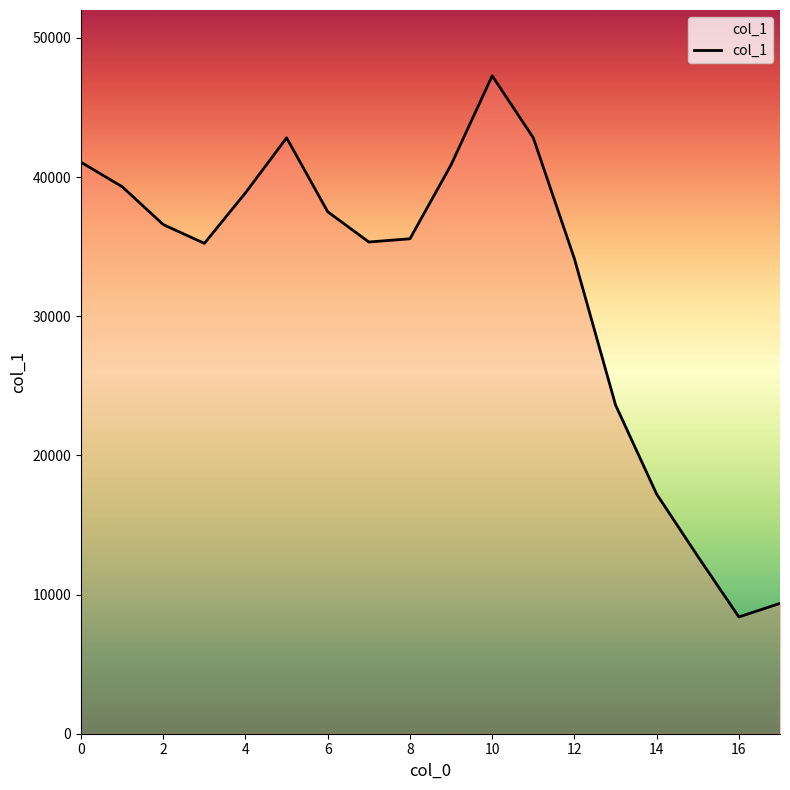

What is the maximum value shown in the chart?

47279